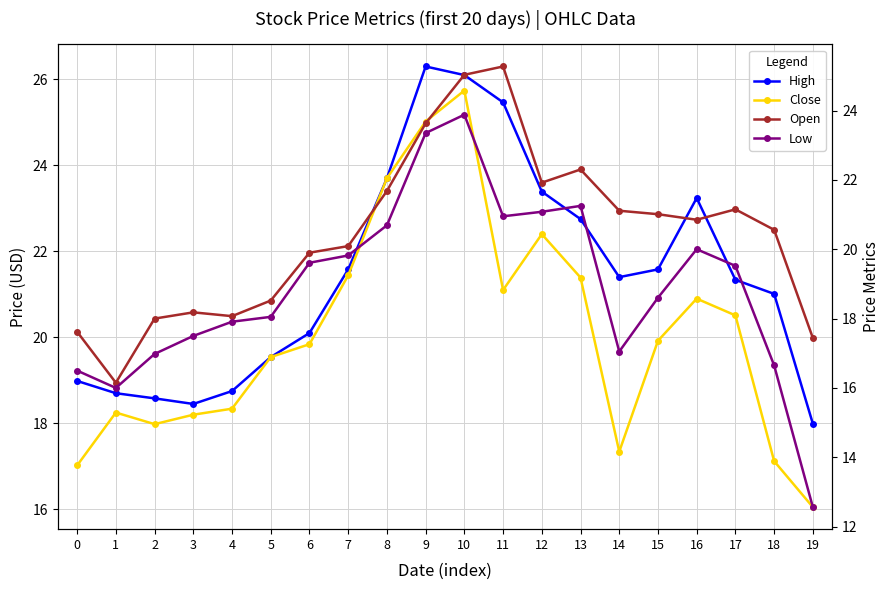

What is the average value of the Close series?

20.1